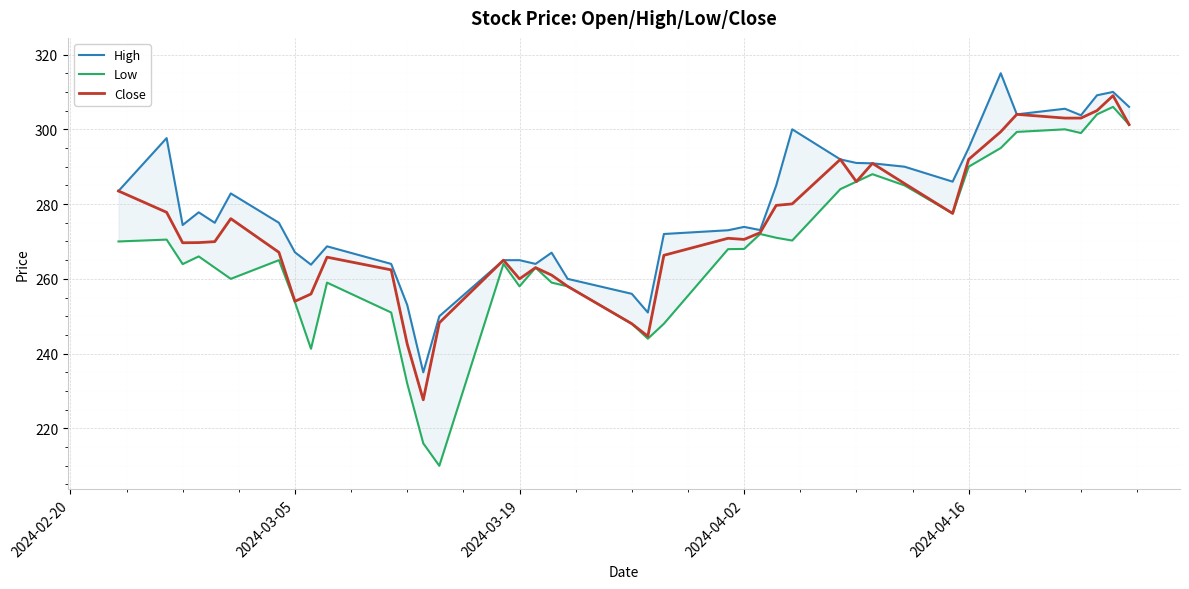

What is the sum of all High values?

11170.9